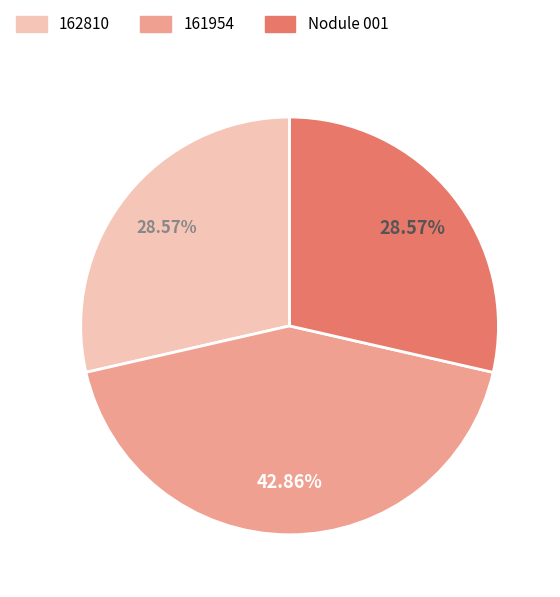

Approximately how many times larger is the value at Nodule 001 compared to 162810?

1.0